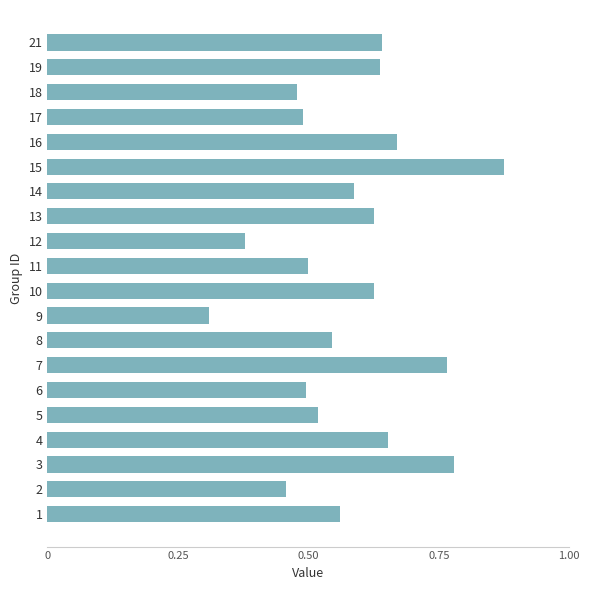

Count the values in the range 0 to 1.

20